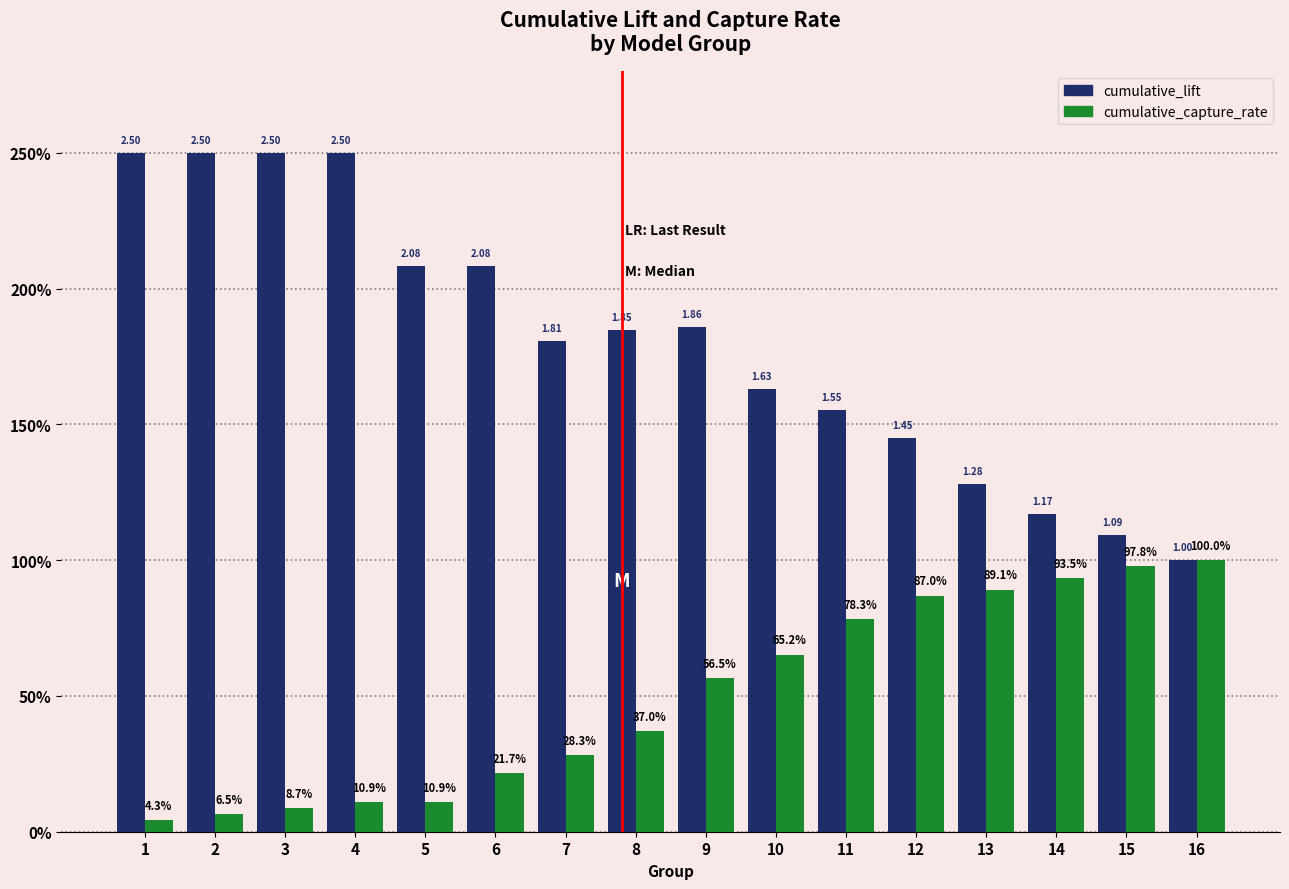

Reading left to right, extract all data points from this chart.

cumulative_lift: 1=2.5	2=2.5	3=2.5	4=2.5	5=2.1	6=2.1	7=1.8	8=1.8	9=1.9	10=1.6	11=1.6	12=1.4	13=1.3	14=1.2	15=1.1	16=1.0
cumulative_capture_rate: 1=0.0	2=0.1	3=0.1	4=0.1	5=0.1	6=0.2	7=0.3	8=0.4	9=0.6	10=0.7	11=0.8	12=0.9	13=0.9	14=0.9	15=1.0	16=1.0